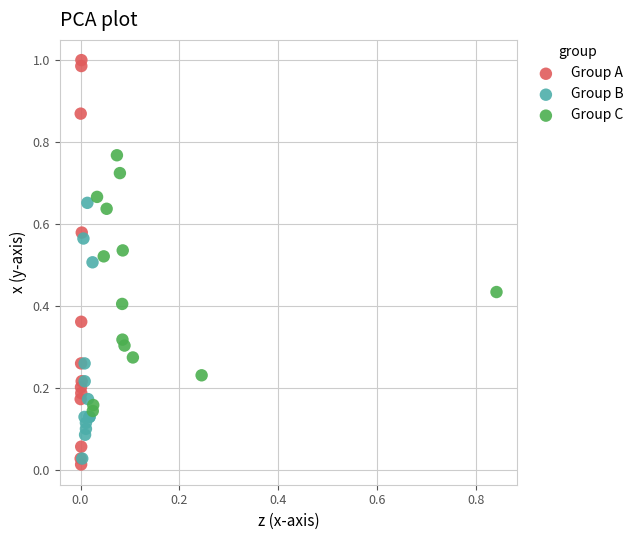

Which series has the widest spread of Y values?

Group A